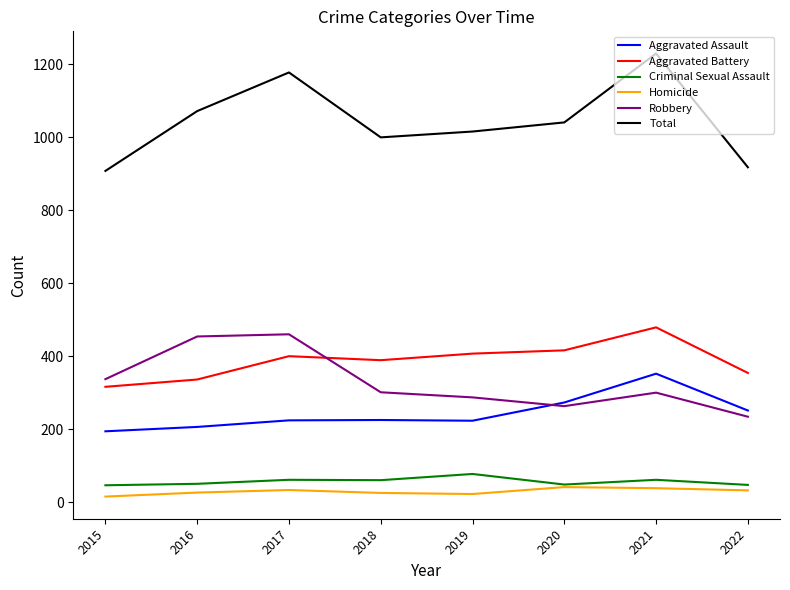

At 2018, list the series in order from largest to smallest.

Total, Aggravated Battery, Robbery, Aggravated Assault, Criminal Sexual Assault, Homicide